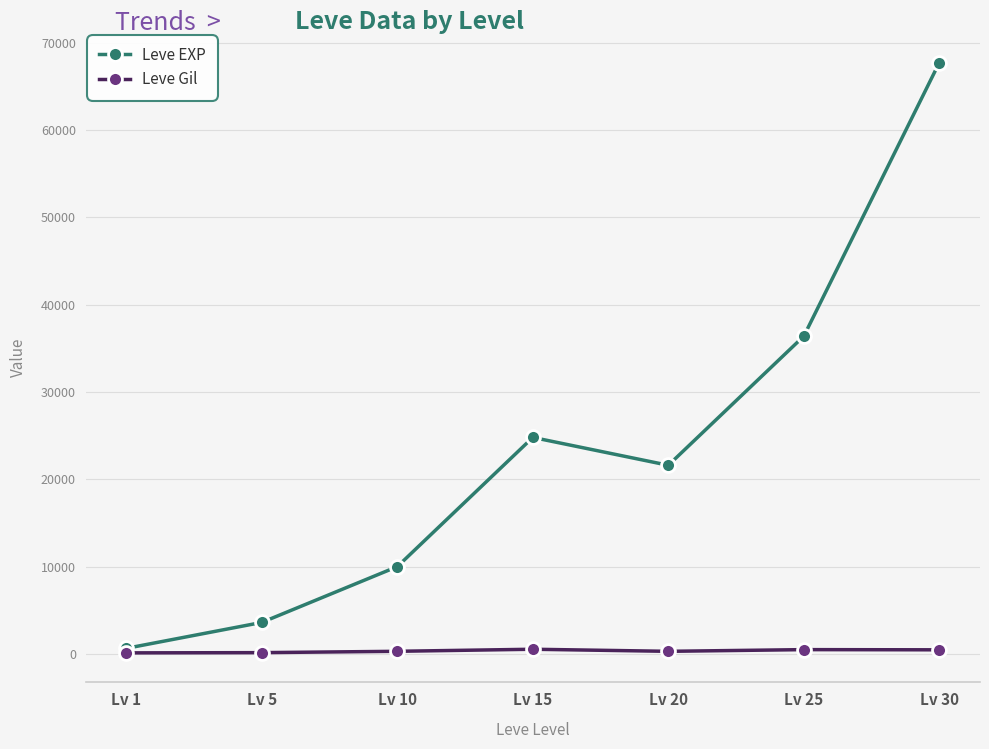

What is the total value across all series at Lv 10?

10283